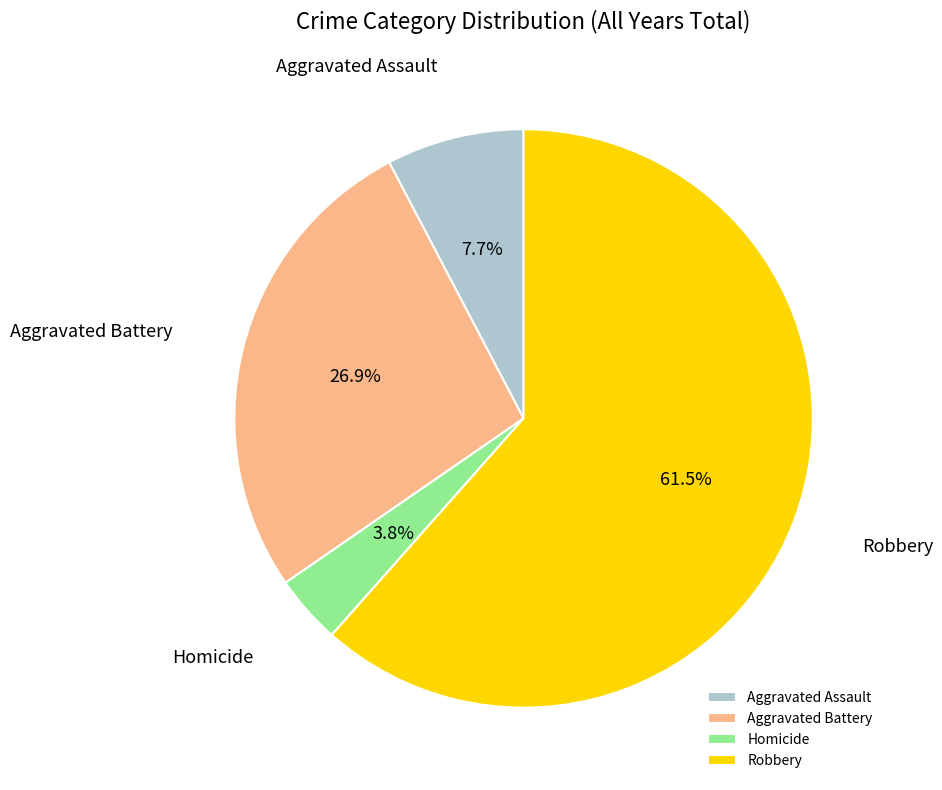

Is Aggravated Assault the majority of the pie?

No